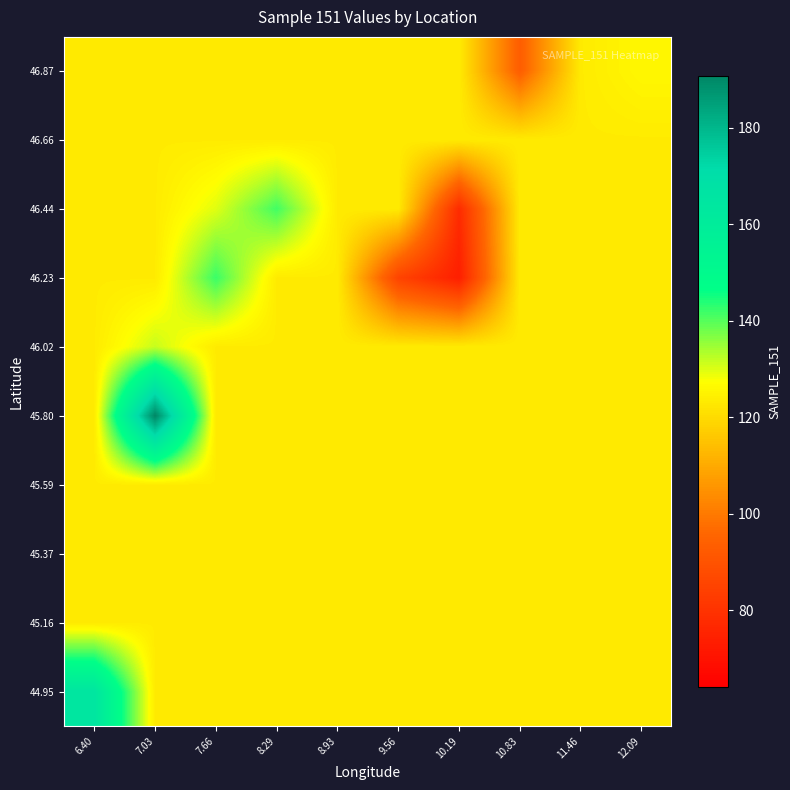

Reading right to left, transcribe all the data shown in this chart.

44.95: 12.09=123.3	11.46=123.3	10.83=123.3	10.19=123.3	9.56=123.3	8.93=123.3	8.29=123.3	7.66=123.3	7.03=123.3	6.40=164.9
45.16: 12.09=123.3	11.46=123.3	10.83=123.3	10.19=123.3	9.56=123.3	8.93=123.3	8.29=123.3	7.66=123.3	7.03=123.3	6.40=123.3
45.37: 12.09=123.3	11.46=123.3	10.83=123.3	10.19=123.3	9.56=123.3	8.93=123.3	8.29=123.3	7.66=123.3	7.03=123.3	6.40=123.3
45.59: 12.09=123.3	11.46=123.3	10.83=123.3	10.19=123.3	9.56=123.3	8.93=123.3	8.29=123.3	7.66=123.3	7.03=123.3	6.40=123.3
45.80: 12.09=123.3	11.46=123.3	10.83=123.3	10.19=123.3	9.56=123.3	8.93=123.3	8.29=123.3	7.66=123.3	7.03=190.8	6.40=123.3
46.02: 12.09=123.3	11.46=123.3	10.83=123.3	10.19=123.3	9.56=123.3	8.93=123.3	8.29=123.3	7.66=123.3	7.03=131.6	6.40=123.3
46.23: 12.09=123.3	11.46=123.3	10.83=123.3	10.19=73.8	9.56=85.2	8.93=123.3	8.29=123.3	7.66=142.1	7.03=123.3	6.40=123.3
46.44: 12.09=123.3	11.46=123.3	10.83=123.3	10.19=77.7	9.56=123.3	8.93=123.3	8.29=141.5	7.66=129.7	7.03=123.3	6.40=123.3
46.66: 12.09=123.3	11.46=123.3	10.83=123.3	10.19=123.3	9.56=123.3	8.93=123.3	8.29=123.3	7.66=123.3	7.03=123.3	6.40=123.3
46.87: 12.09=125.9	11.46=123.3	10.83=93.3	10.19=123.3	9.56=123.3	8.93=123.3	8.29=123.3	7.66=123.3	7.03=123.3	6.40=123.3